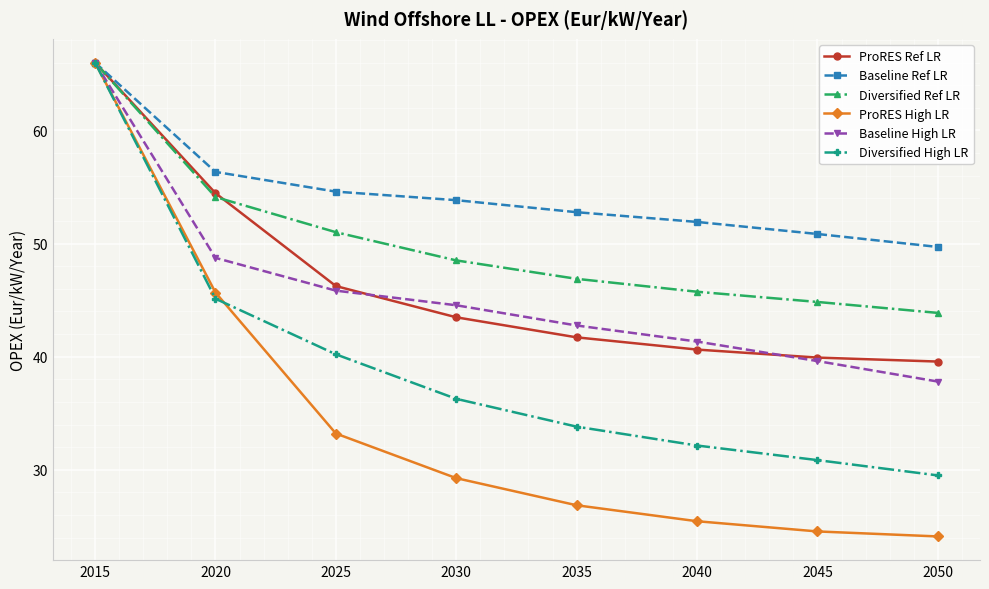

How many data points does each series have?

8